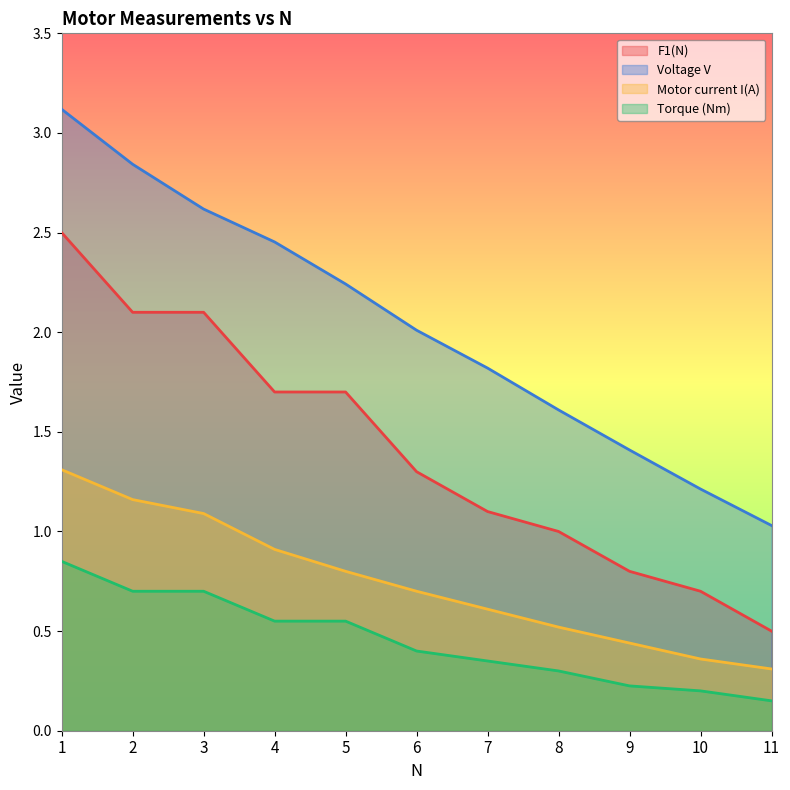

Which series has the largest total across all categories?

Voltage V